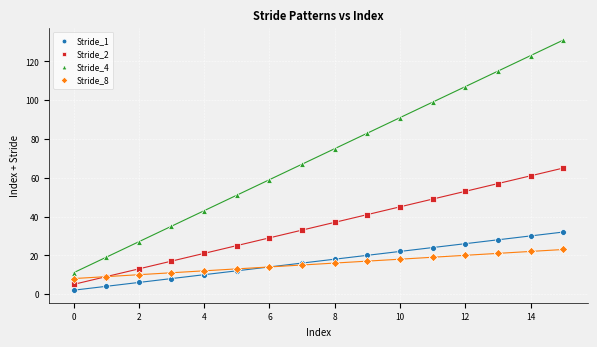

Which series contains the highest Y value?

Stride_4